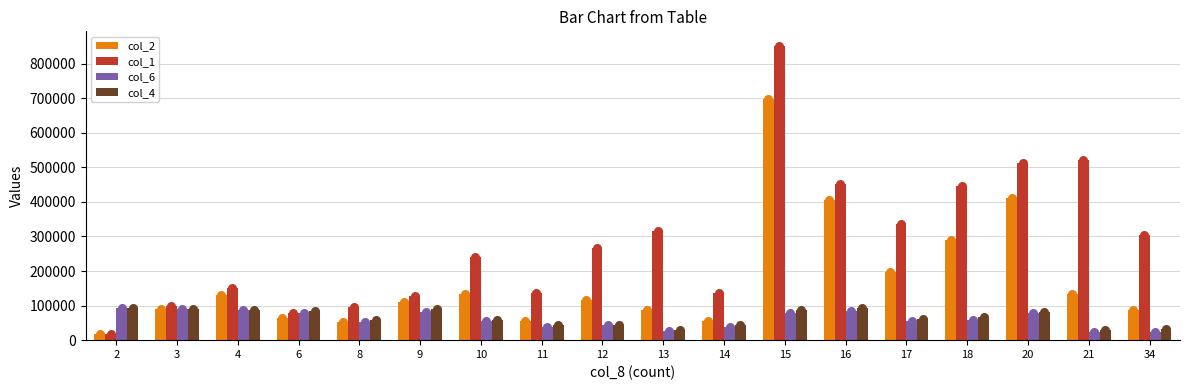

What are all the series names shown in the legend?

col_2, col_1, col_6, col_4